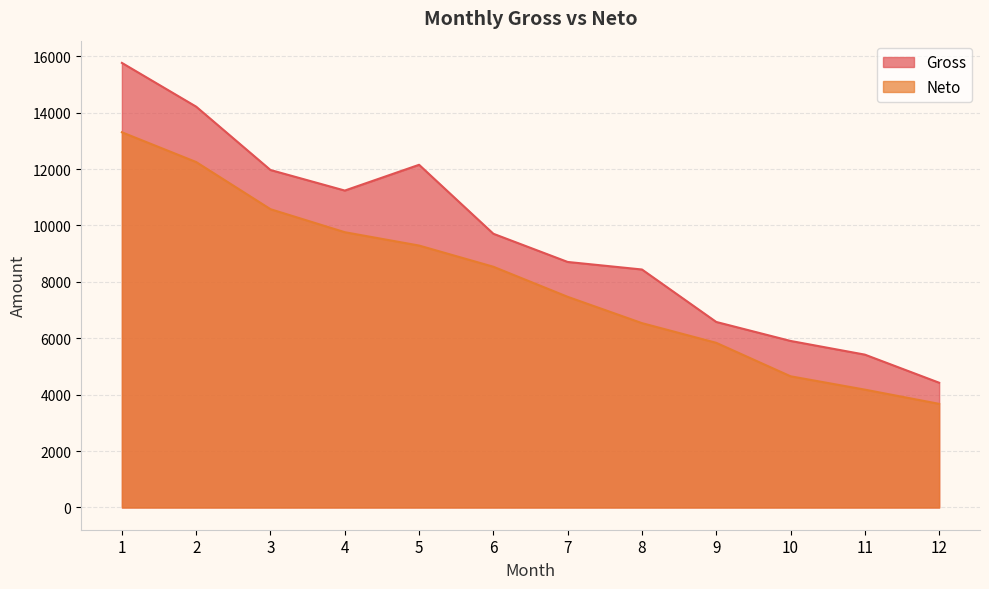

Read the Neto value at 3.

10578.2